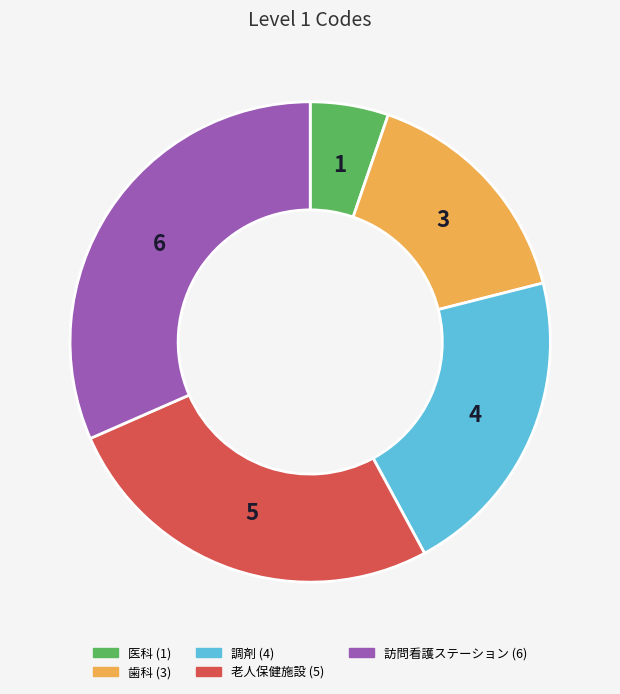

Combined, do 老人保健施設 and 訪問看護ステーション account for over 50%?

Yes